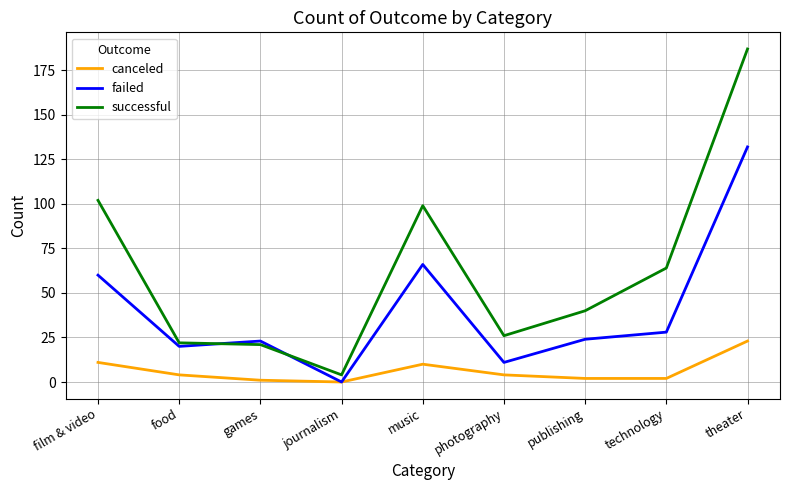

True or false: failed has a value of 66 at music.

True